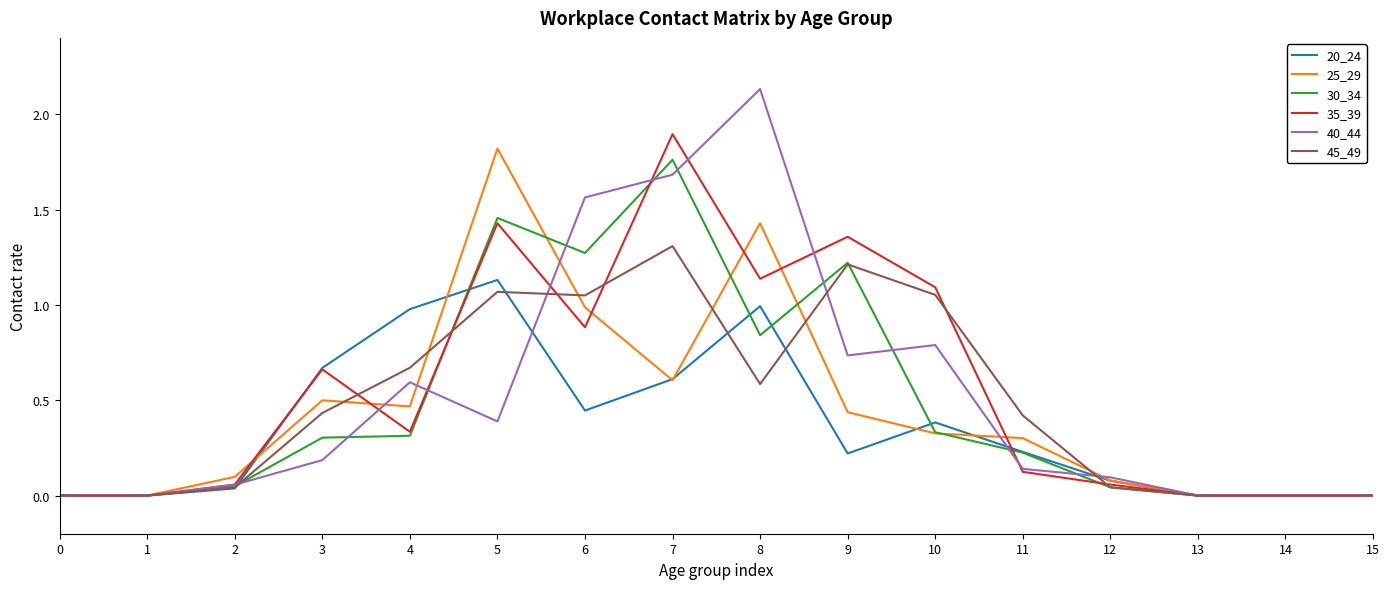

The value of 40_44 at 13 is 0.0. True or false?

True